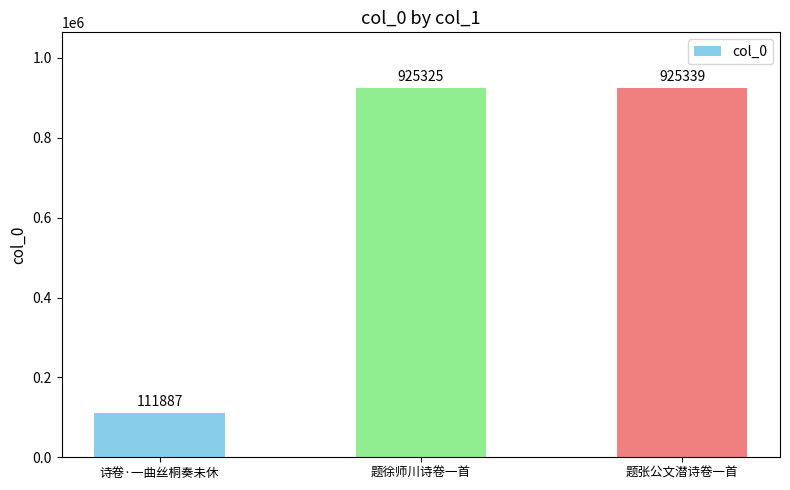

Read the value at 诗卷·一曲丝桐奏未休, to the nearest 50.

111900